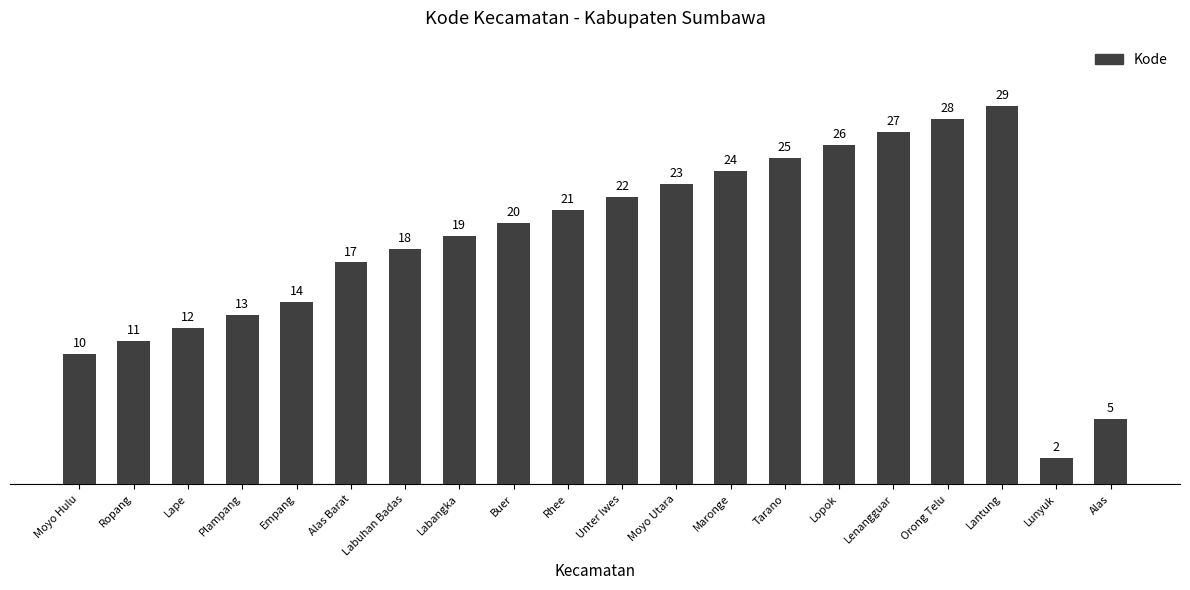

Which has a higher value, Unter Iwes or Ropang?

Unter Iwes